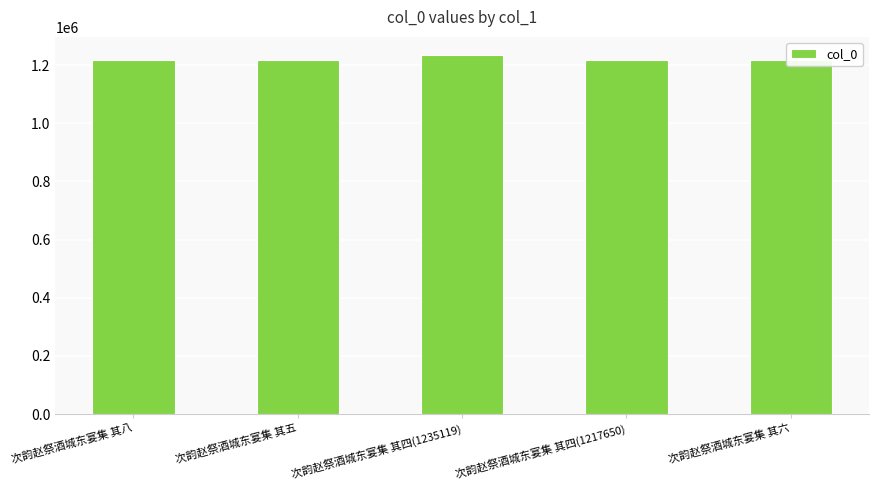

Which category has the highest value across all series?

次韵赵祭酒城东宴集 其四(1235119)